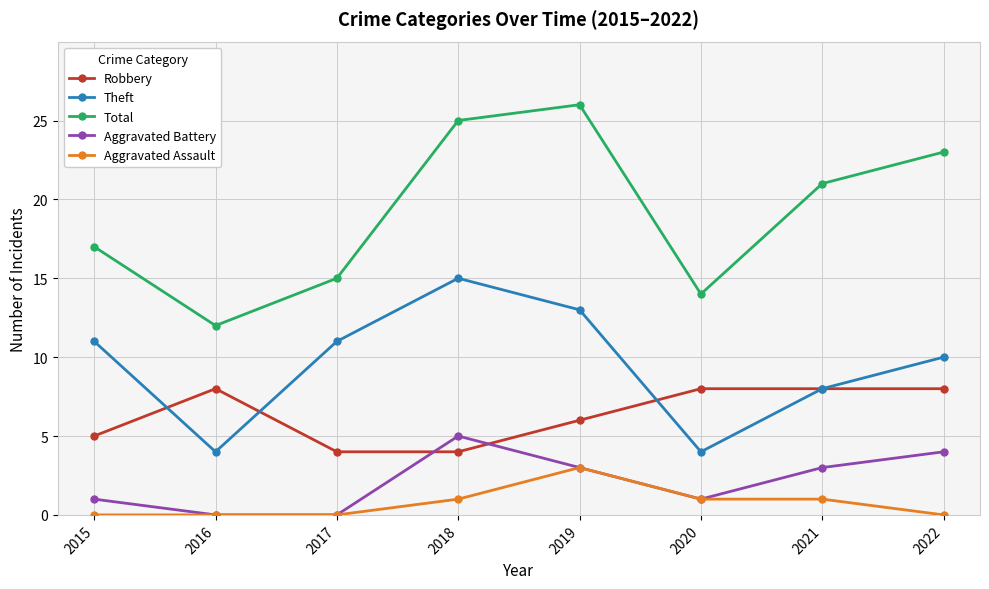

True or false: Total and Aggravated Battery cross at least once.

False